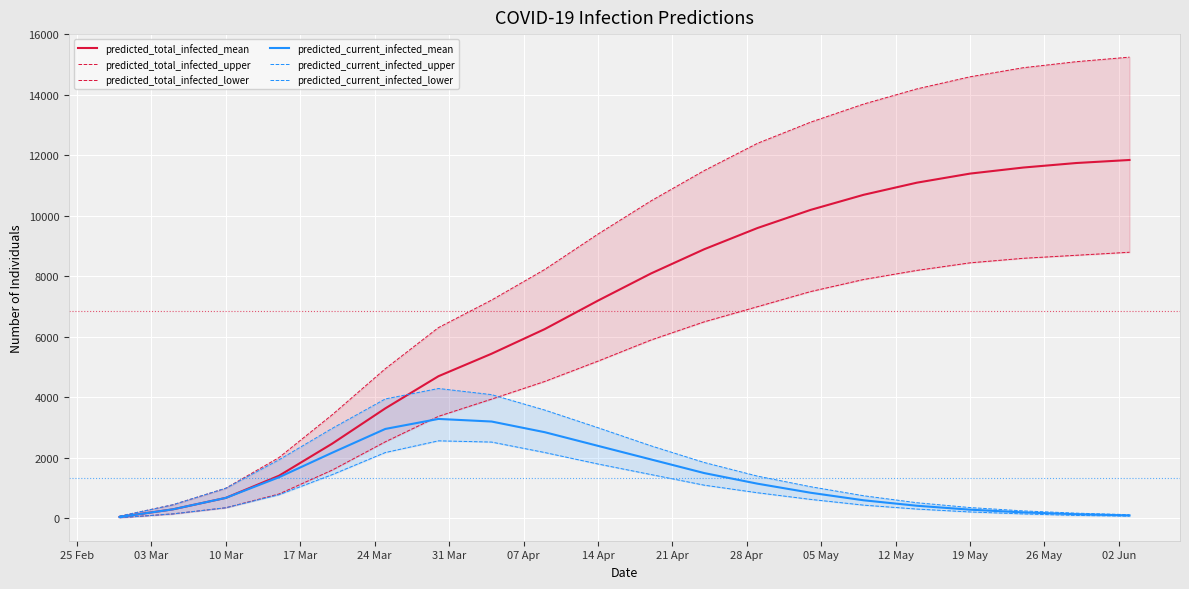

What is the maximum value for predicted_total_infected_mean?

11850